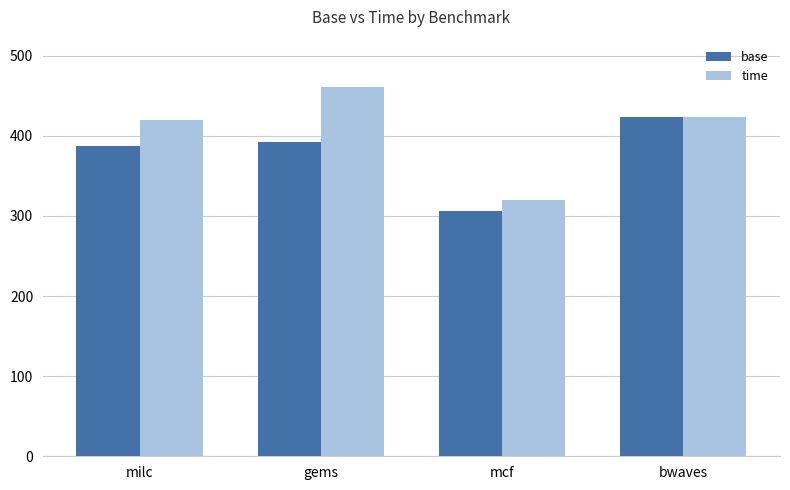

Which series has the largest range (max minus min)?

time